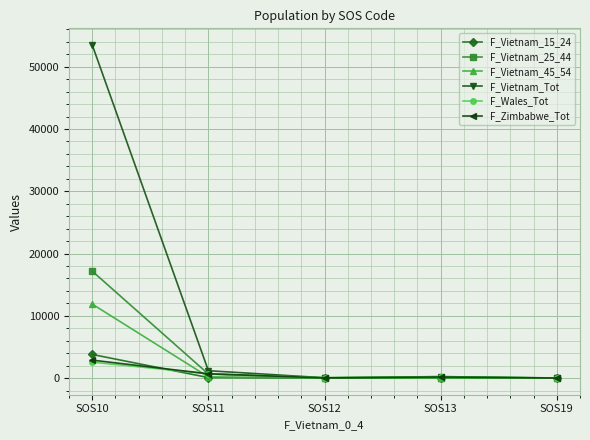

What is the sum of all F_Vietnam_Tot values?

54980